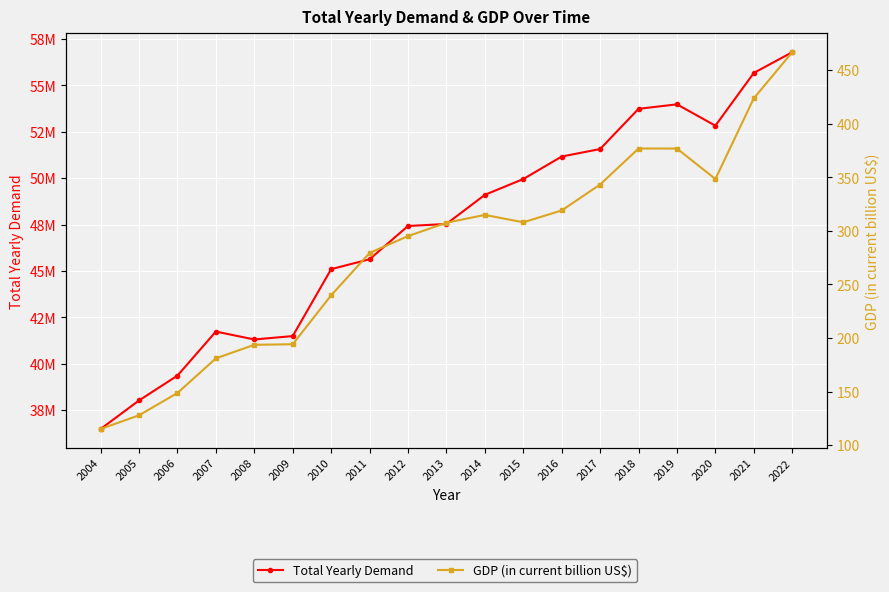

Which series has the widest spread of values?

Total Yearly Demand